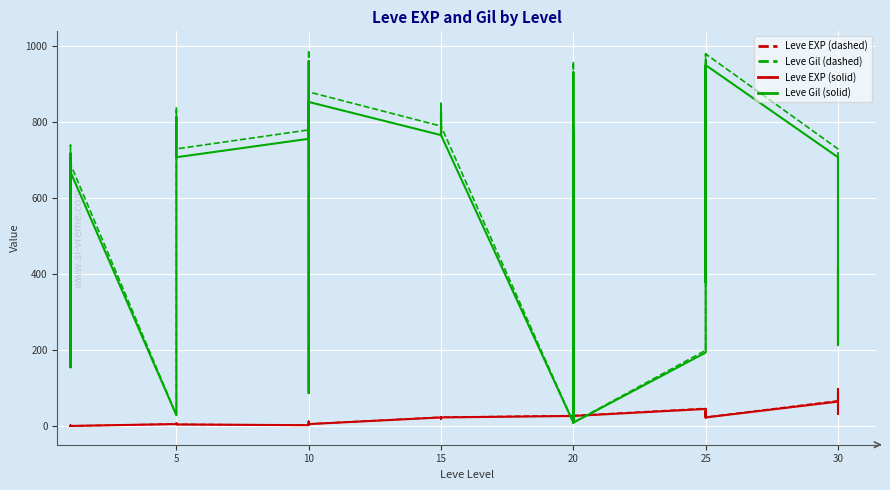

What is the value of the Leve EXP (dashed) point at the 27th from the left?

28.0